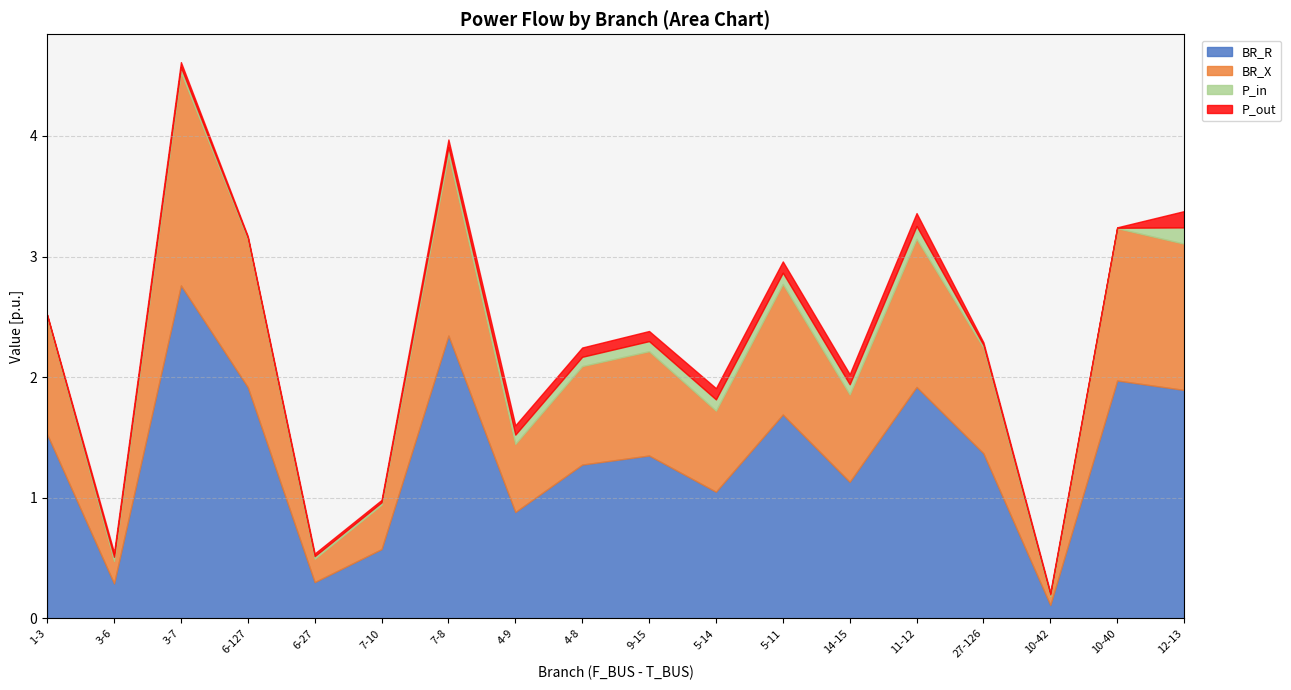

Between which two adjacent categories do P_in and P_out first intersect?

1-3 and 3-6